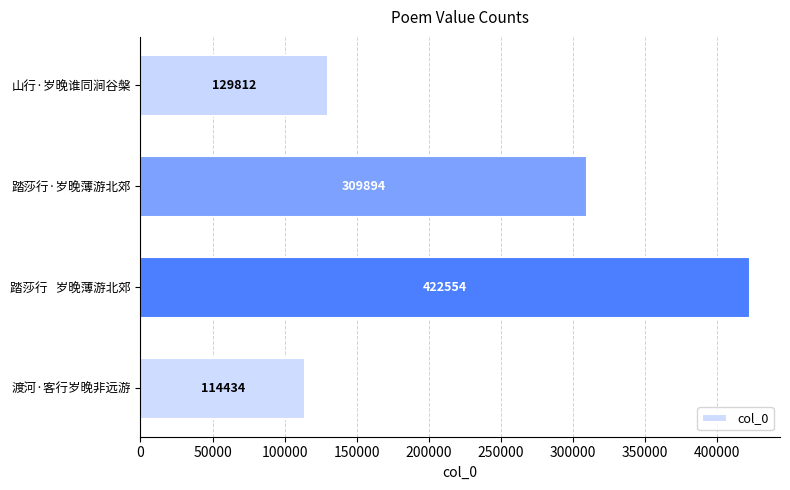

Approximately how many times larger is the value at 踏莎行   岁晚薄游北郊 compared to 山行·岁晚谁同涧谷槃?

3.3